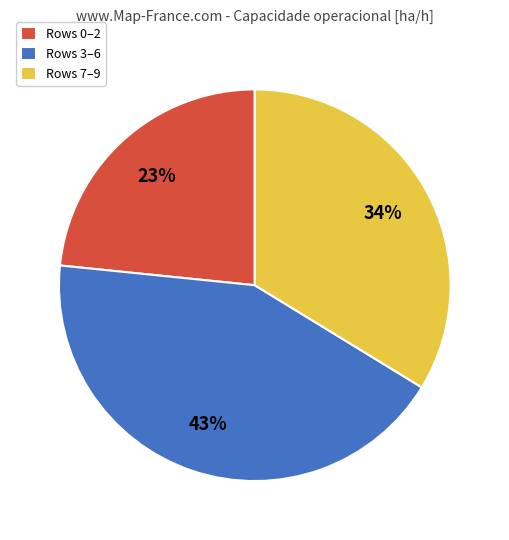

The Rows 7–9 slice represents 21% of the pie. True or false?

False